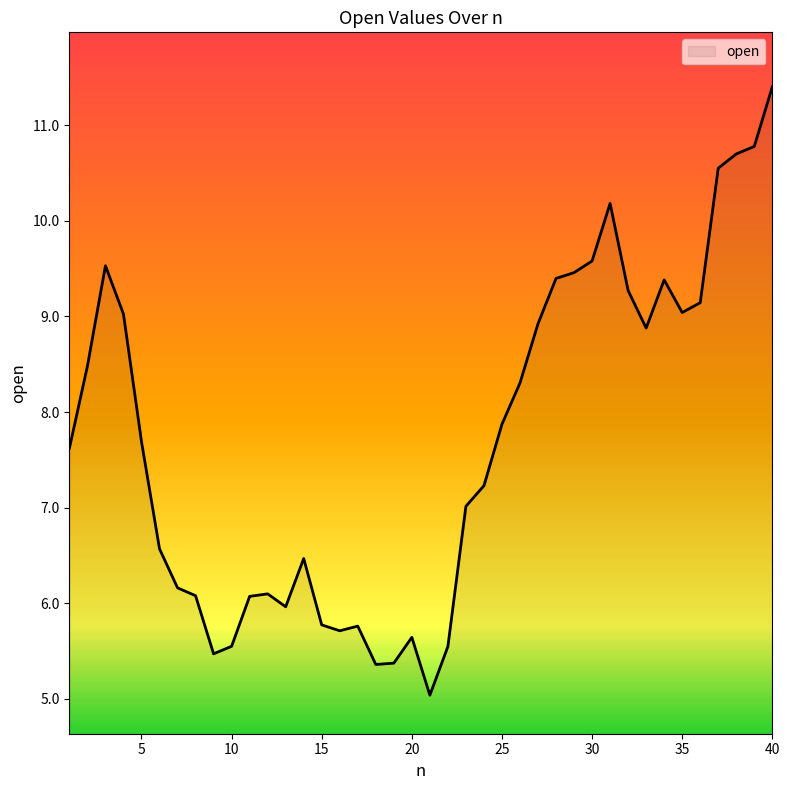

What is the difference between the maximum and minimum values?

6.4